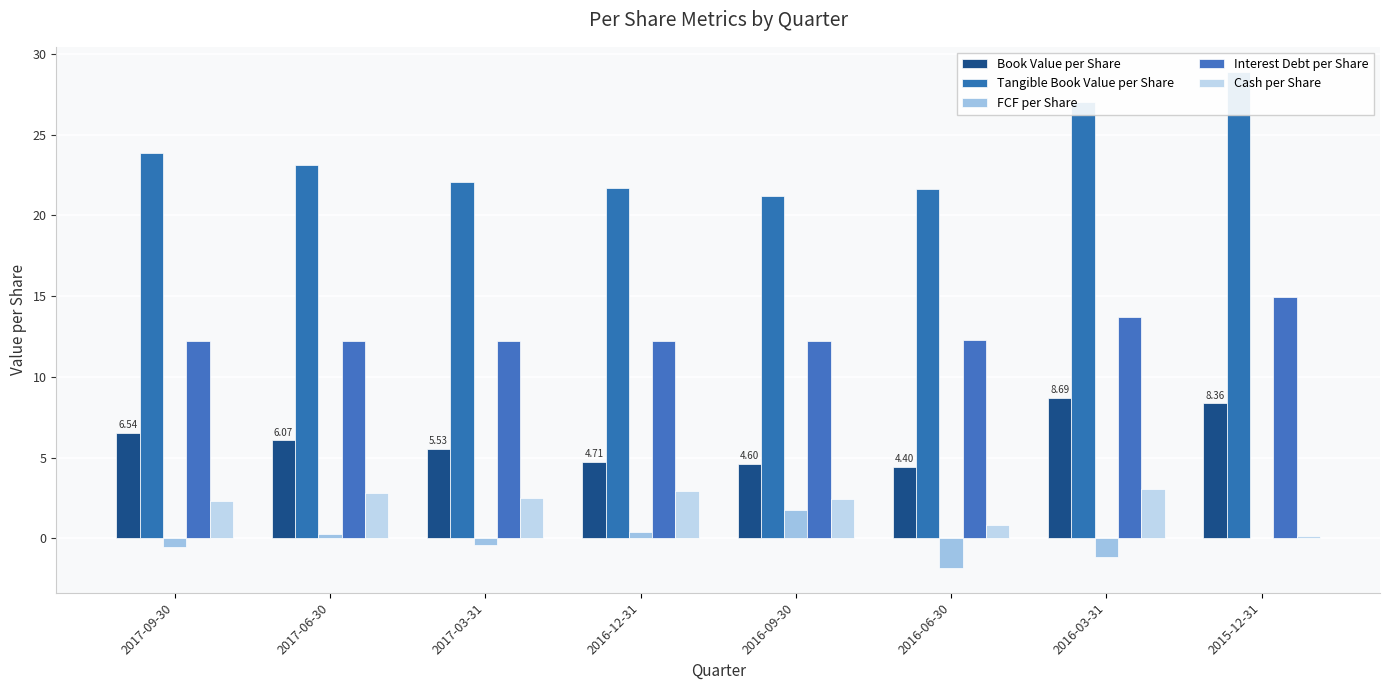

Where does the Book Value per Share series first go above 6?

2017-09-30